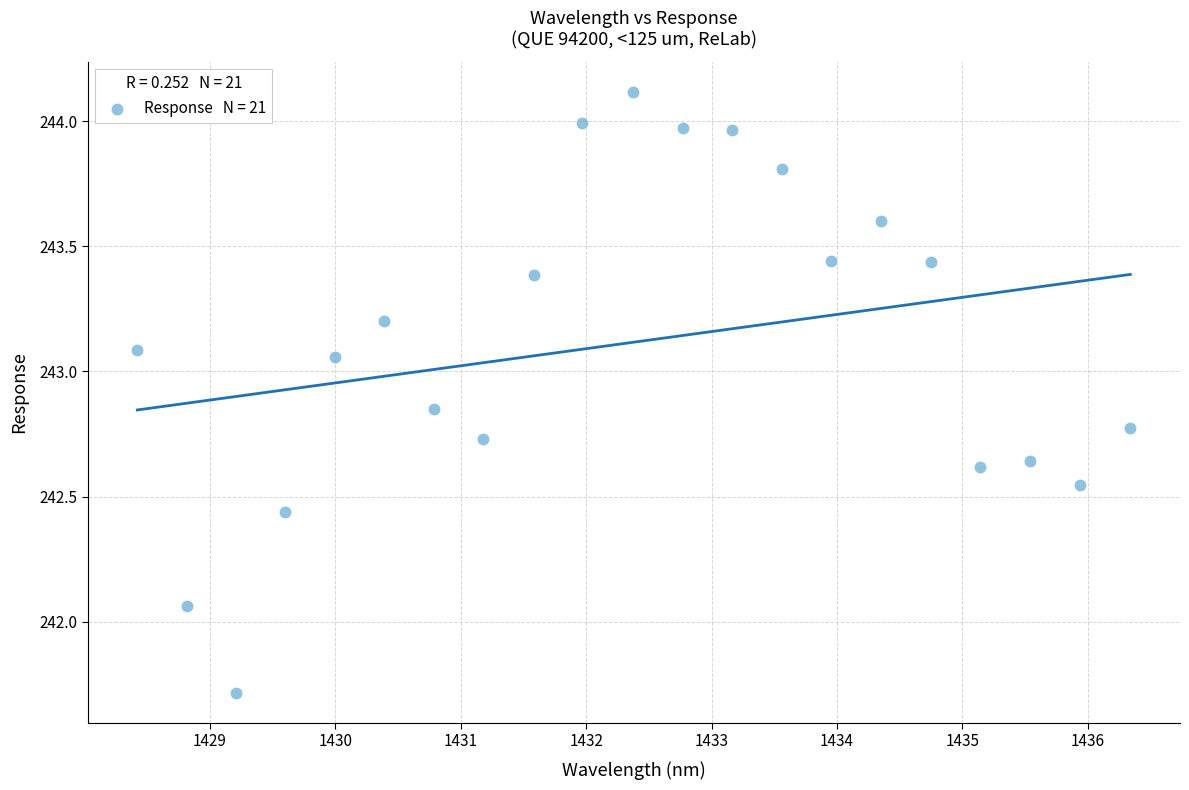

What is the range of X values (max minus min)?

7.9